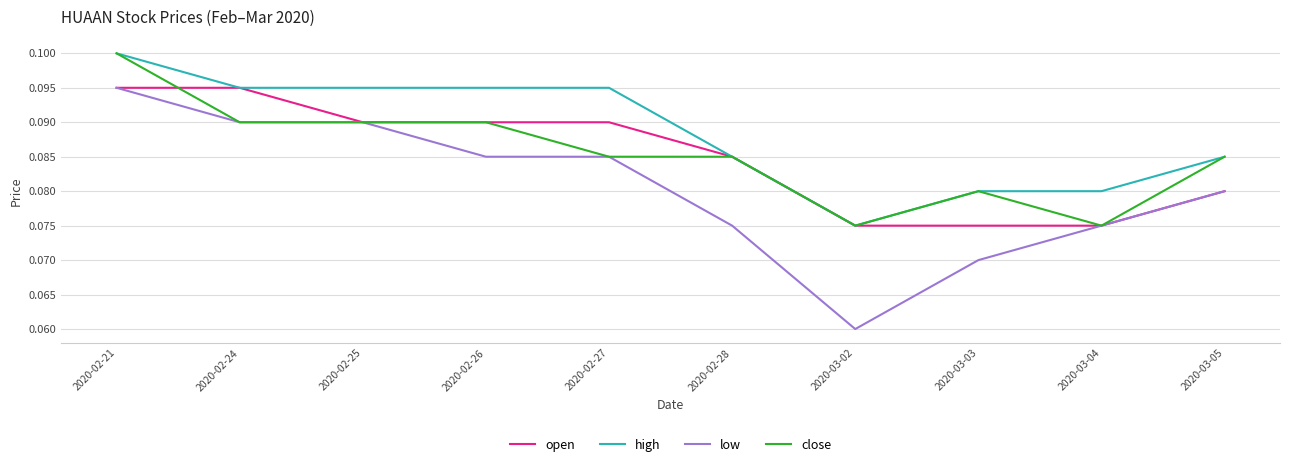

At which label does low reach its peak?

2020-02-21